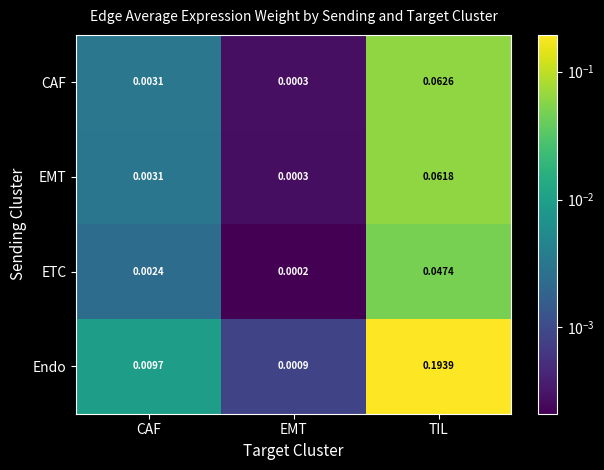

List the labels in order of CAF value, largest first.

TIL, CAF, EMT